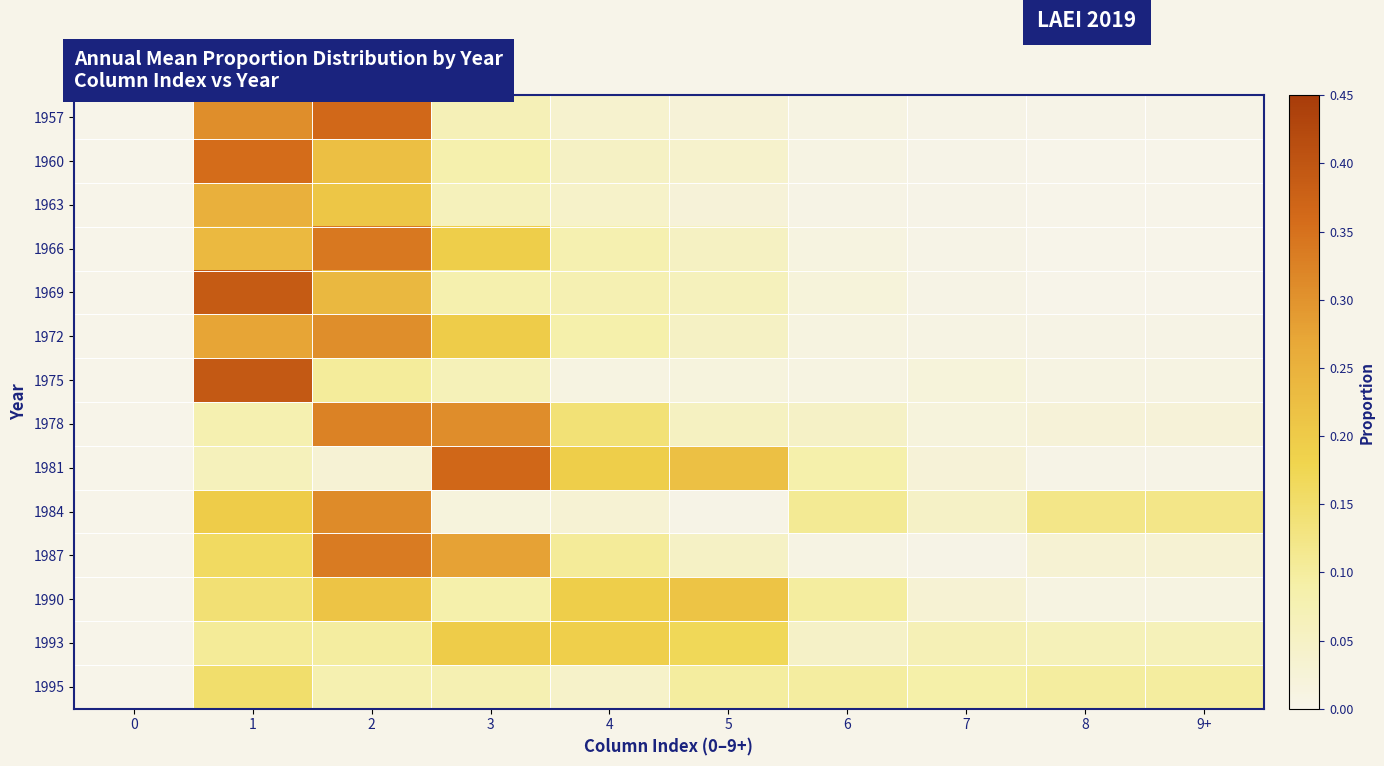

Which has a higher value, 9+ or 5?

5